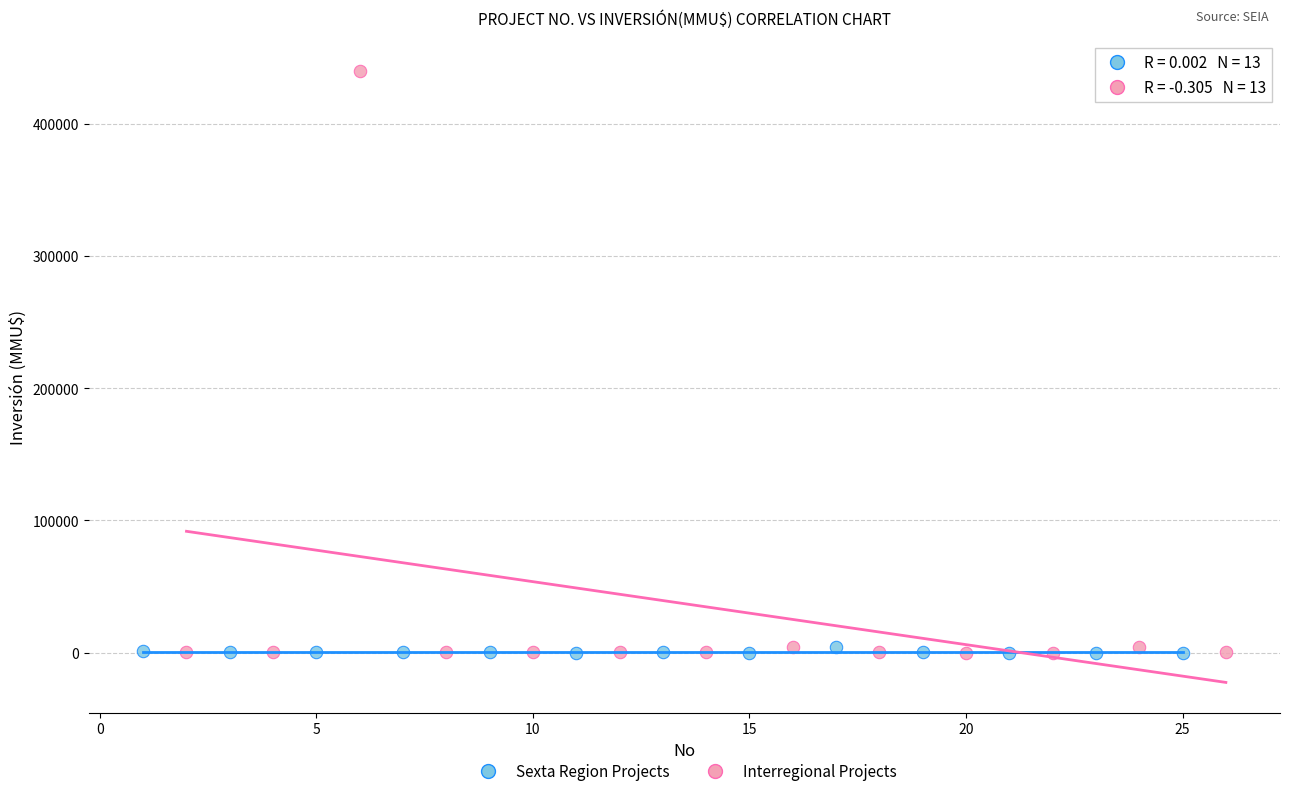

Which series has the largest Y range (max minus min)?

Interregional Projects